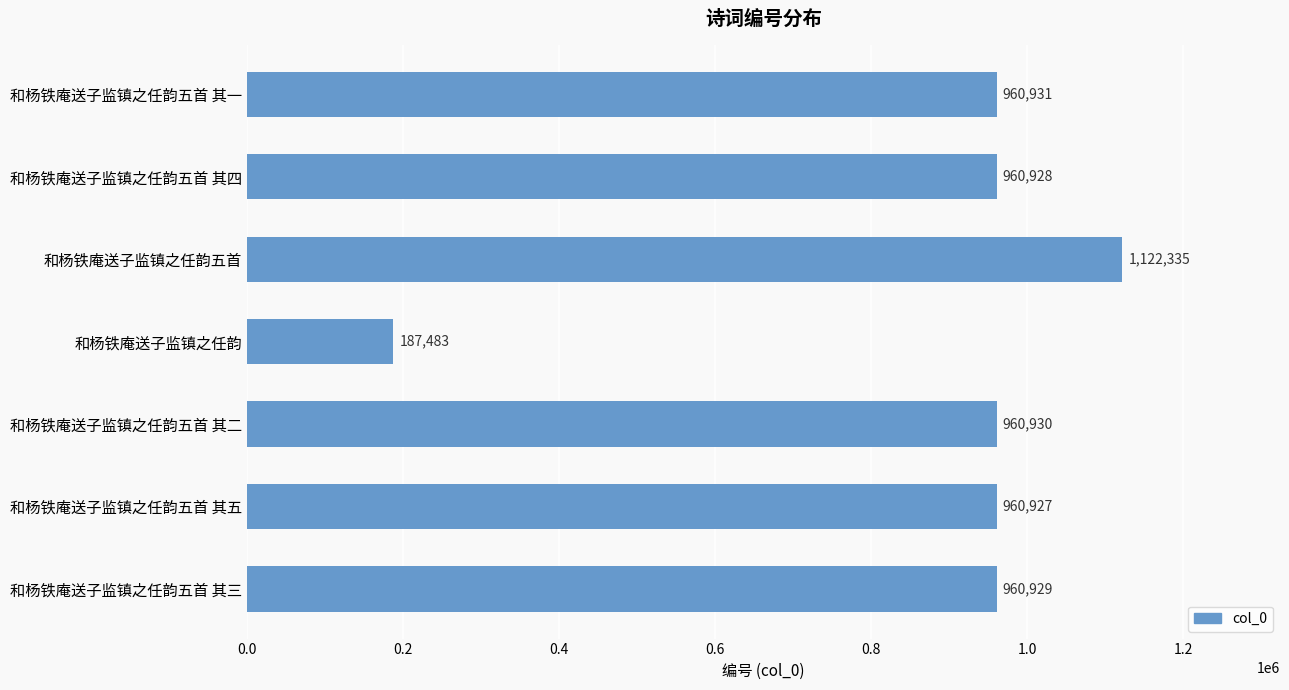

Are the bars grouped side by side (vs. stacked)?

No